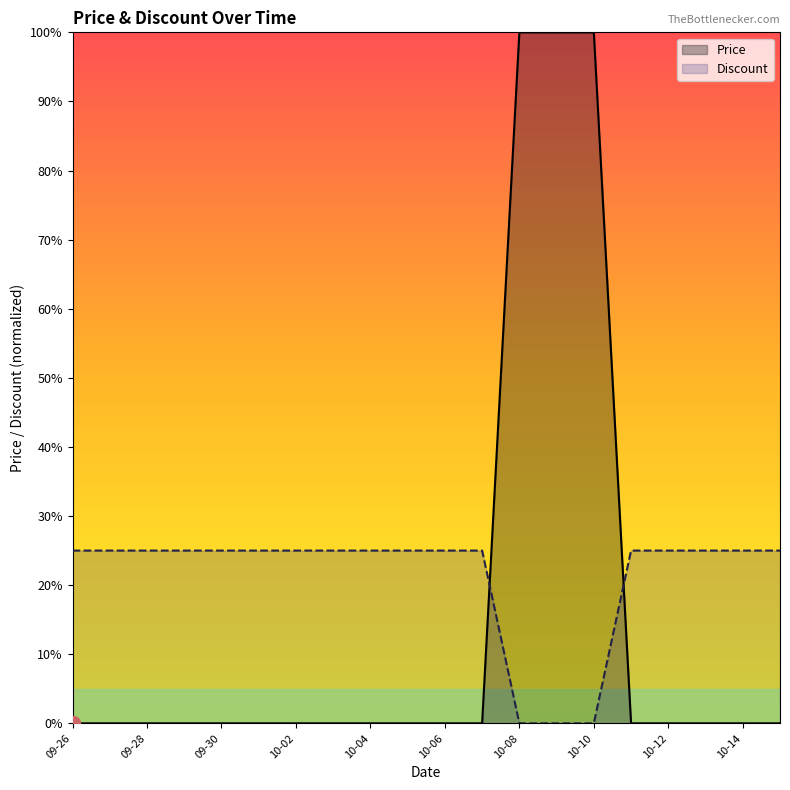

True or false: Discount and Price intersect in this chart.

True